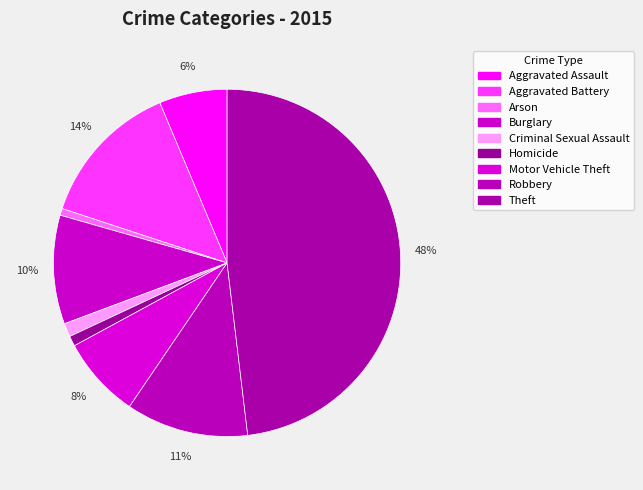

The Criminal Sexual Assault slice represents 13% of the pie. True or false?

False